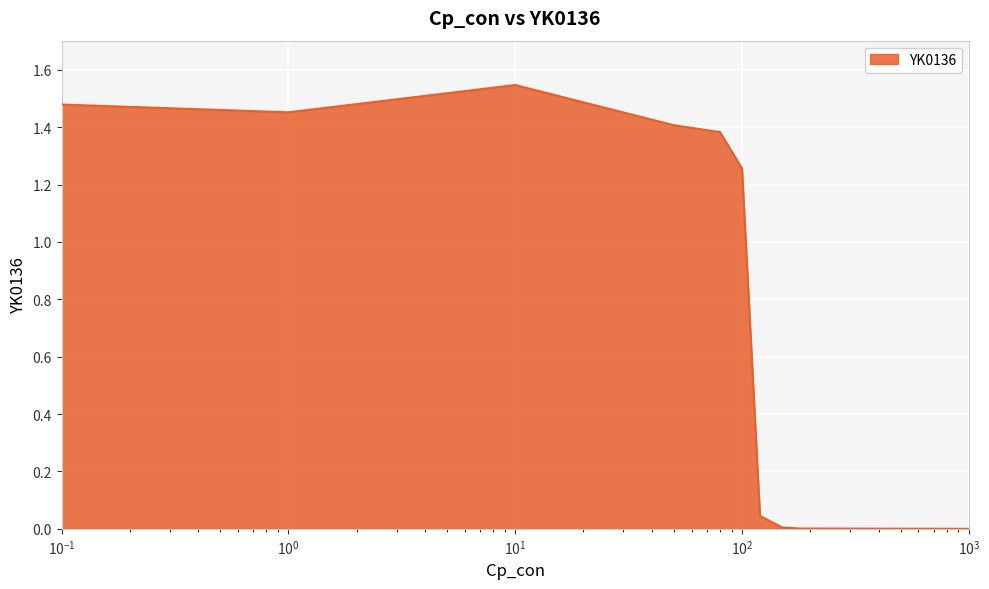

Does the chart display data point markers on the line(s)?

No